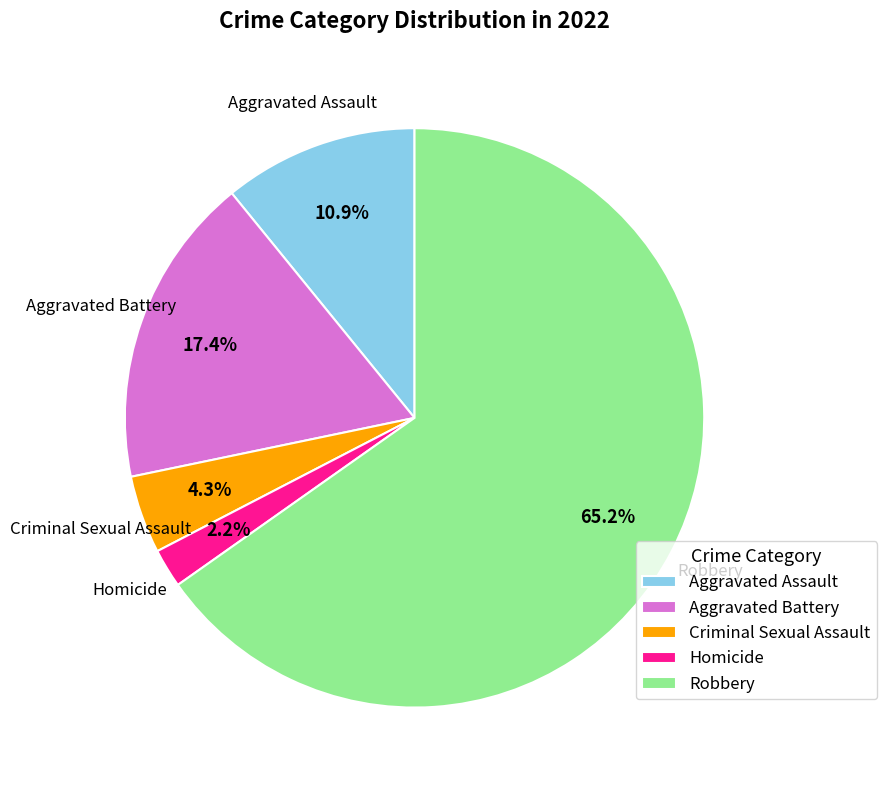

The Aggravated Assault slice represents 11% of the pie. True or false?

True